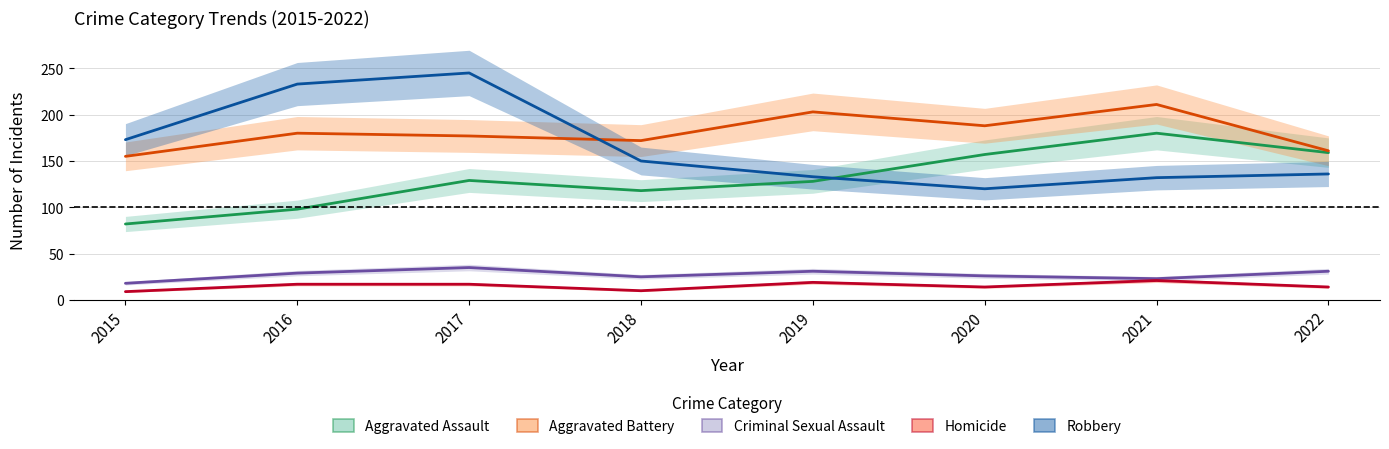

At which label is Aggravated Battery closest to 183?

2016